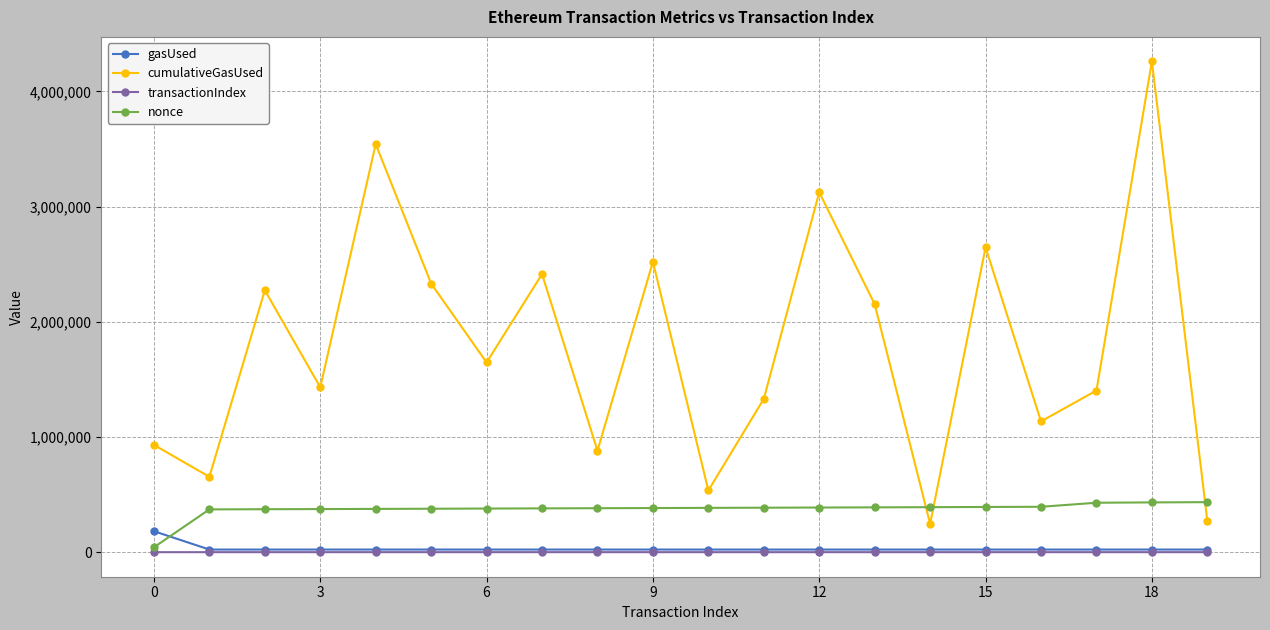

Which series has the largest total across all categories?

cumulativeGasUsed